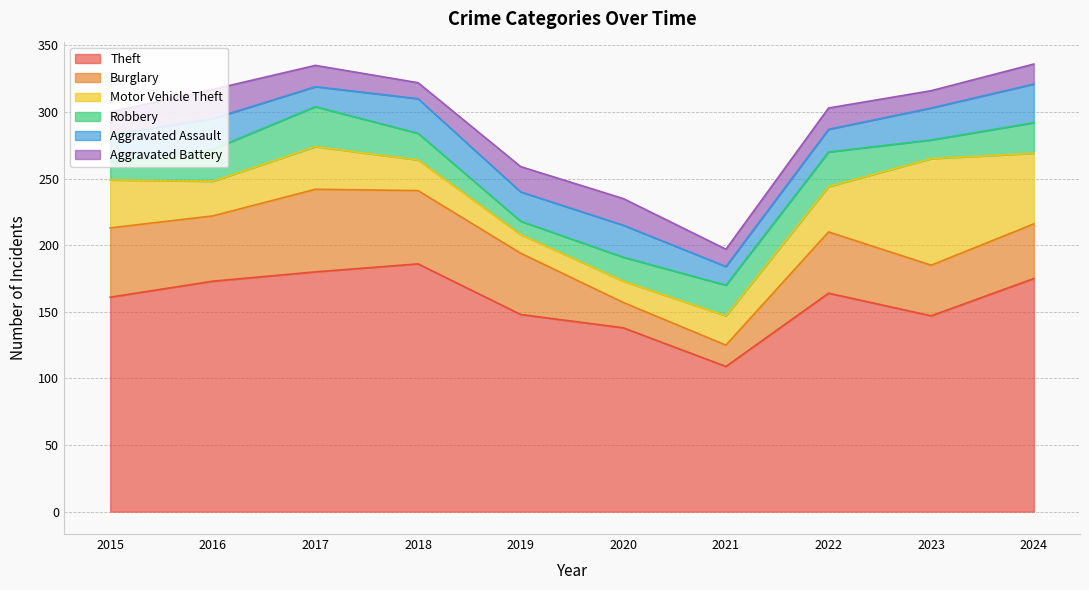

What is the value of the Robbery point at the 6th from the left?

18